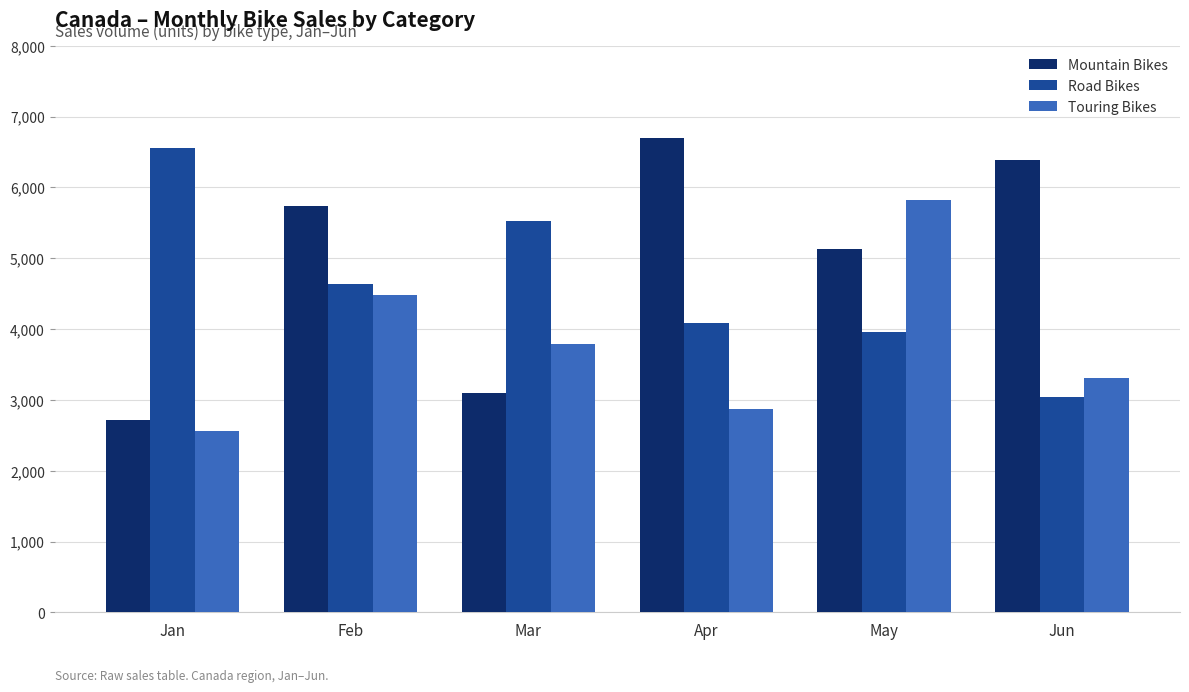

Which series has the largest range (max minus min)?

Mountain Bikes